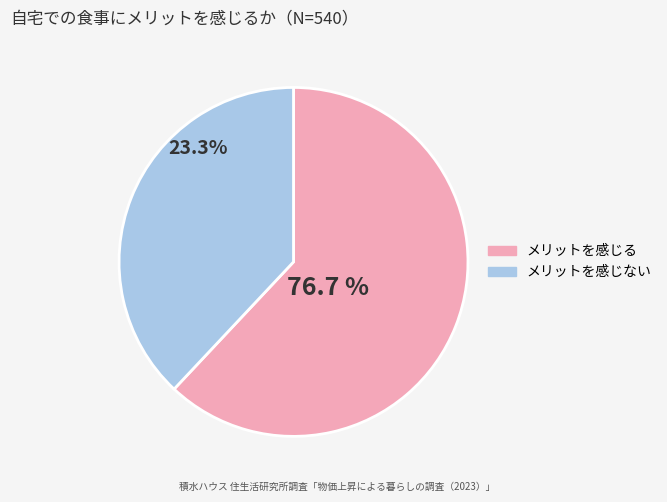

The 91 slice represents 35% of the pie. True or false?

False